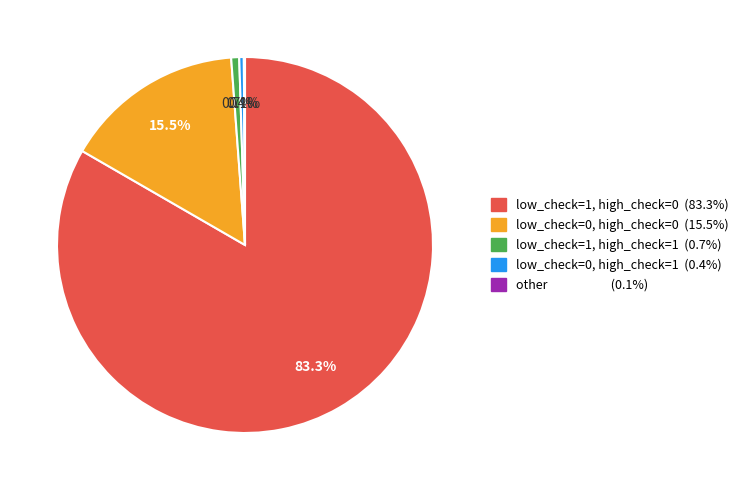

Does any single category account for the majority?

Yes